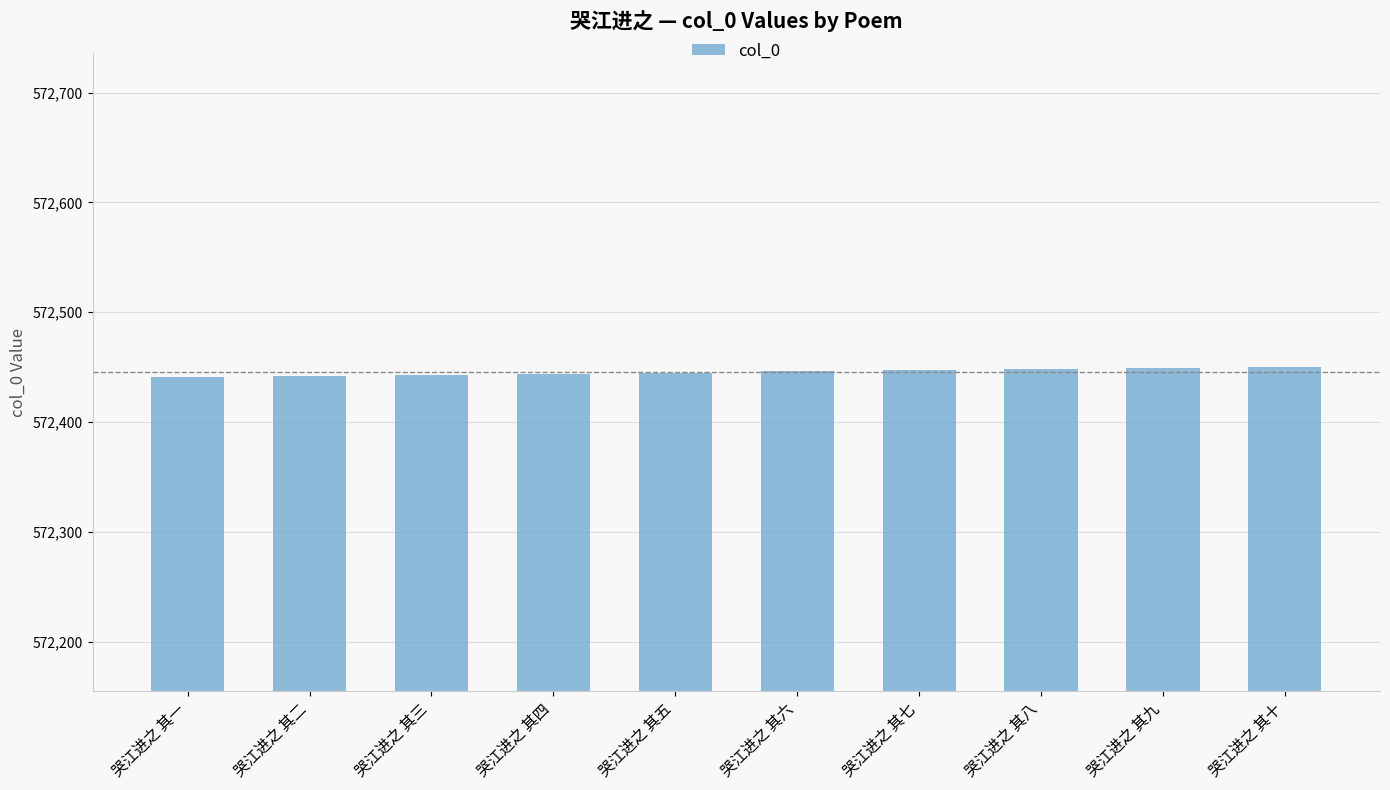

What is the minimum value shown in the chart?

572441